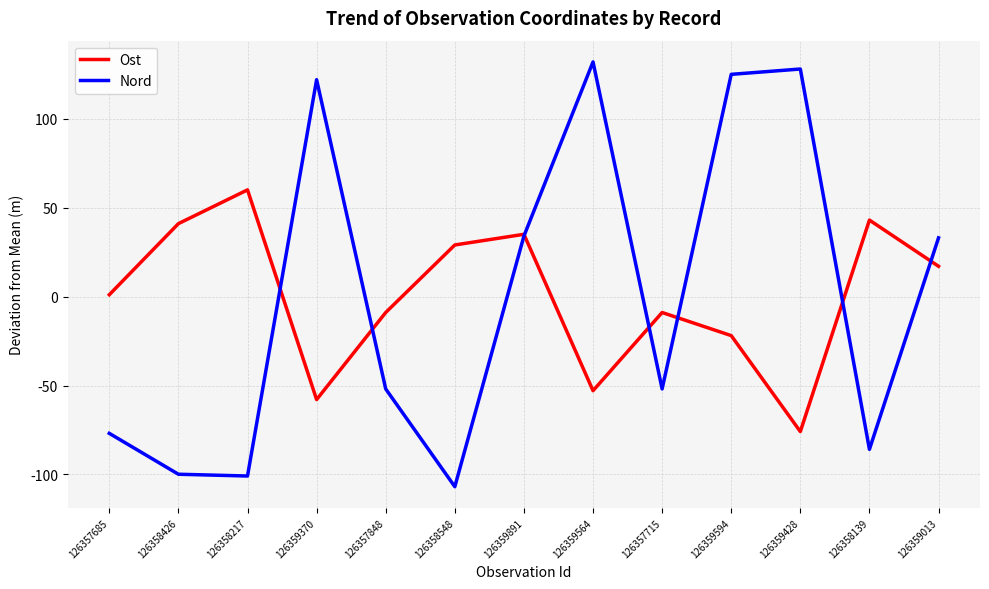

True or false: Nord has more than 1 points higher than both neighbors.

True